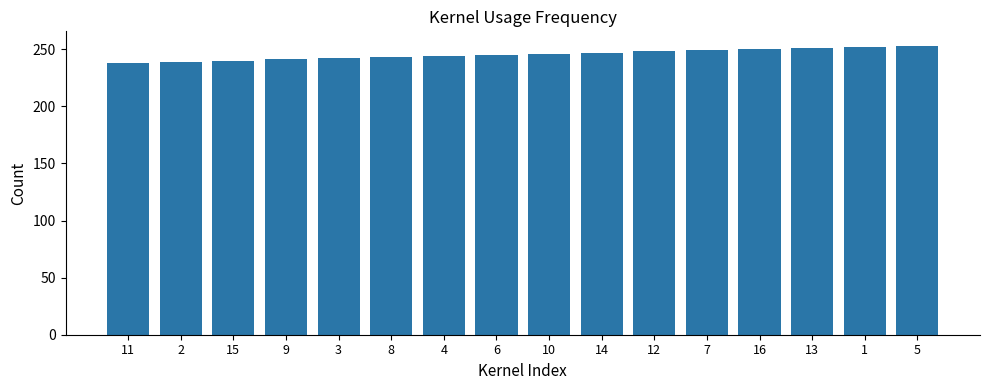

What position from the left is 14?

10